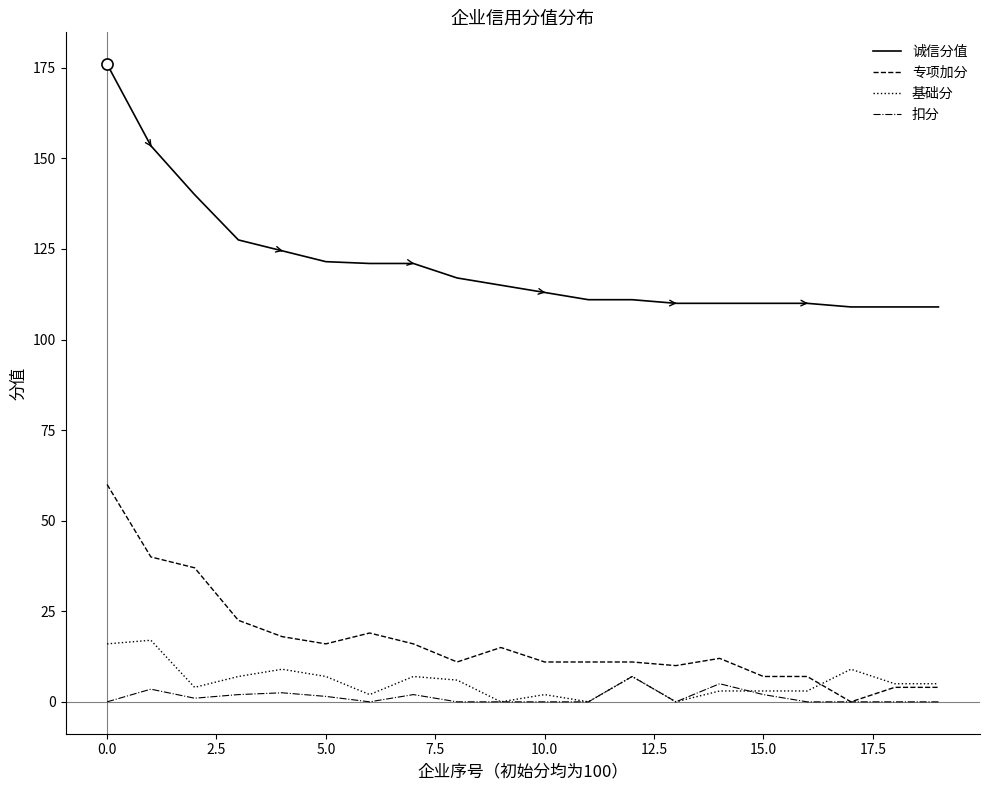

What is the minimum value for 诚信分值?

109.0